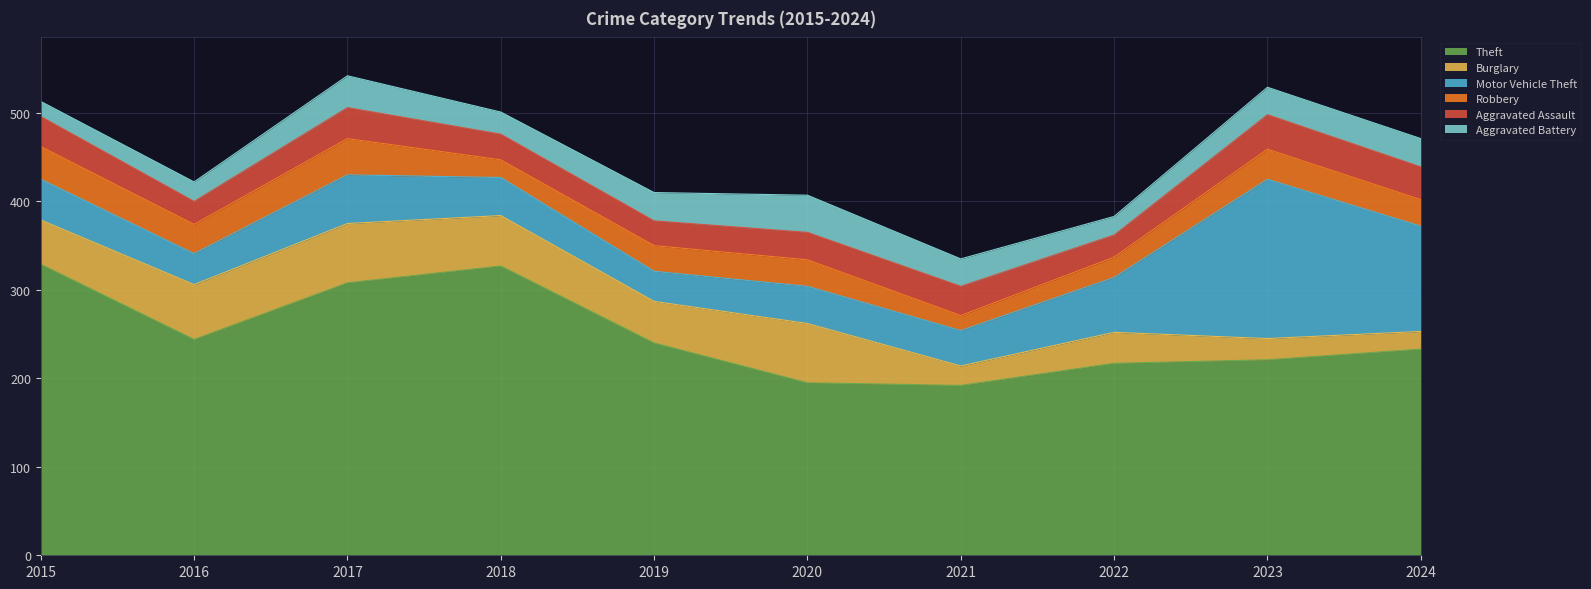

How many values in the Aggravated Assault series are below 33?

5